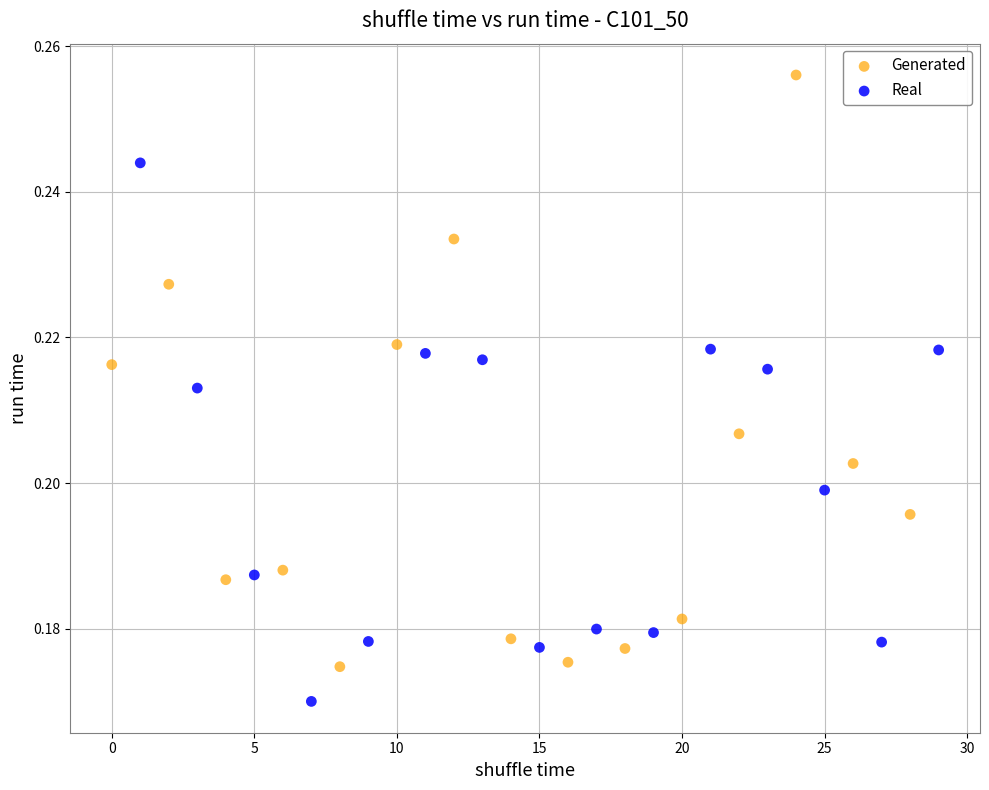

Which series reaches the maximum Y coordinate?

Generated